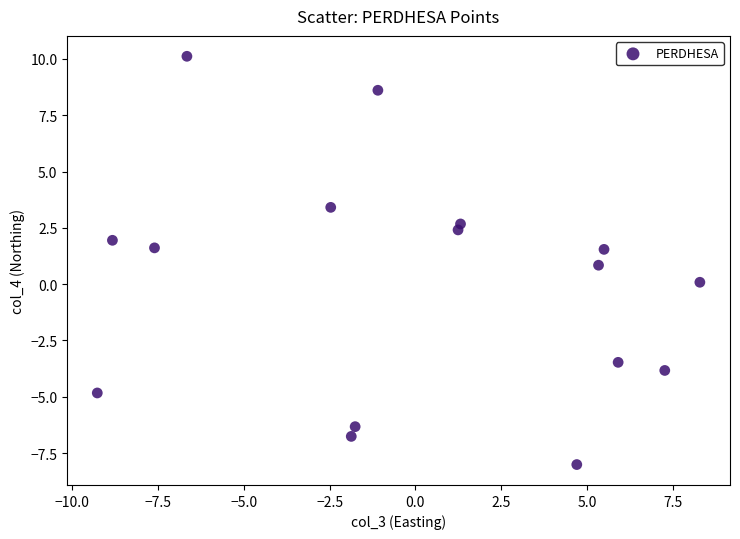

What is the range of X values (max minus min)?

17.5